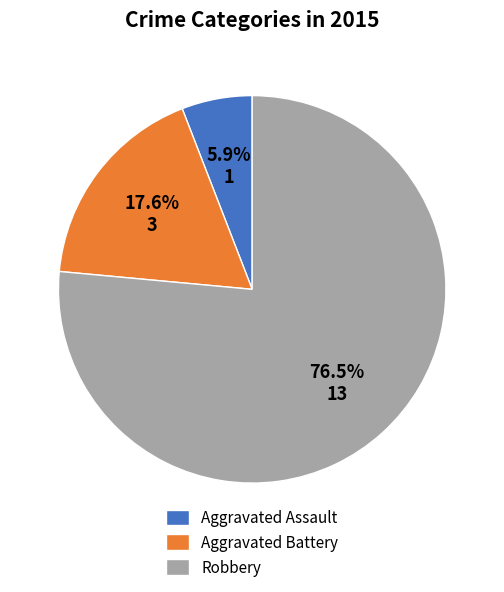

The Aggravated Battery slice represents 18% of the pie. True or false?

True